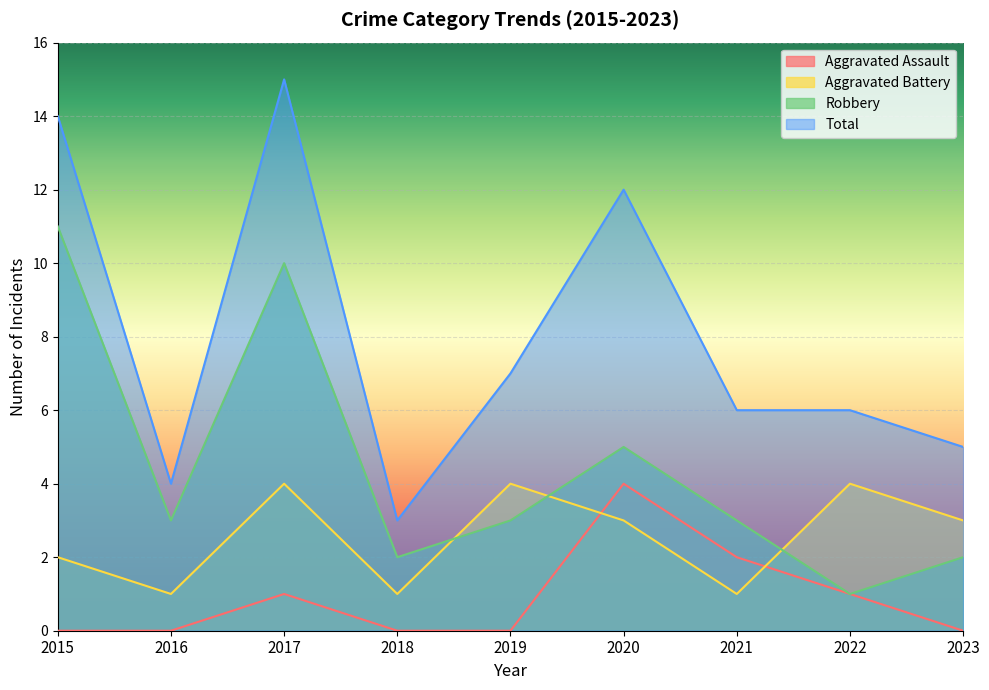

What is the average value of the Aggravated Battery series?

3